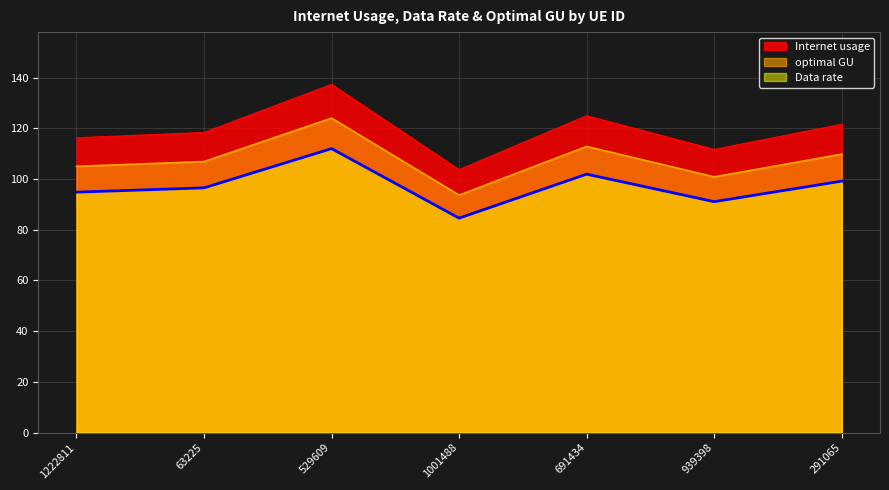

How many interior local peaks does the Internet usage series have?

2